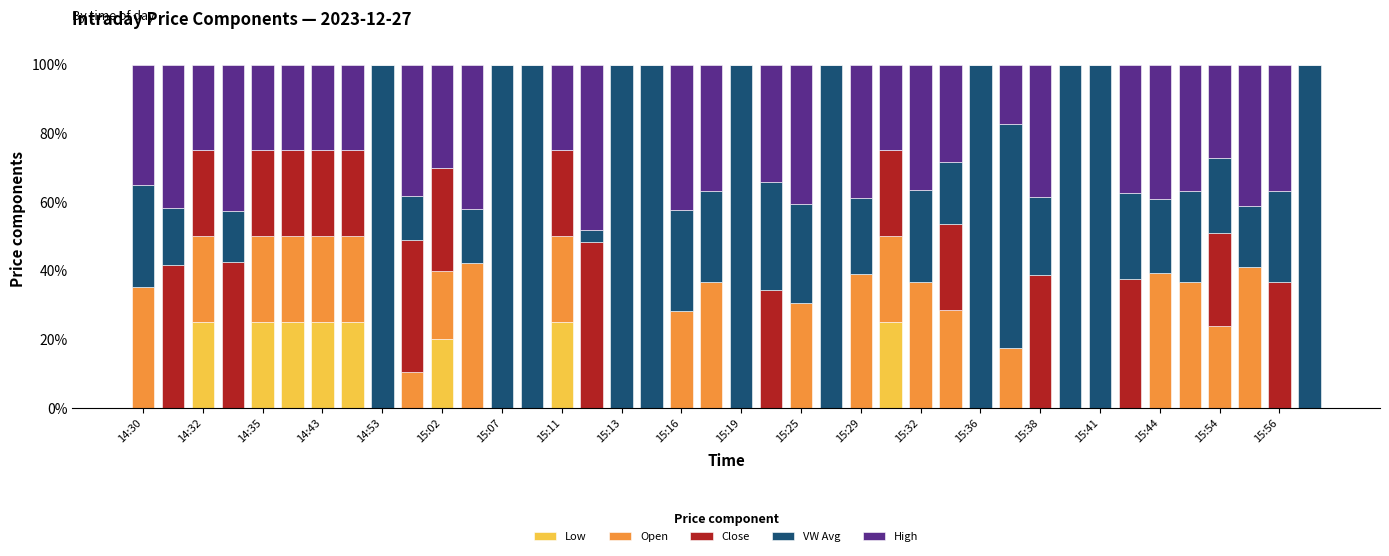

What is the average value of the Low series?

4.9